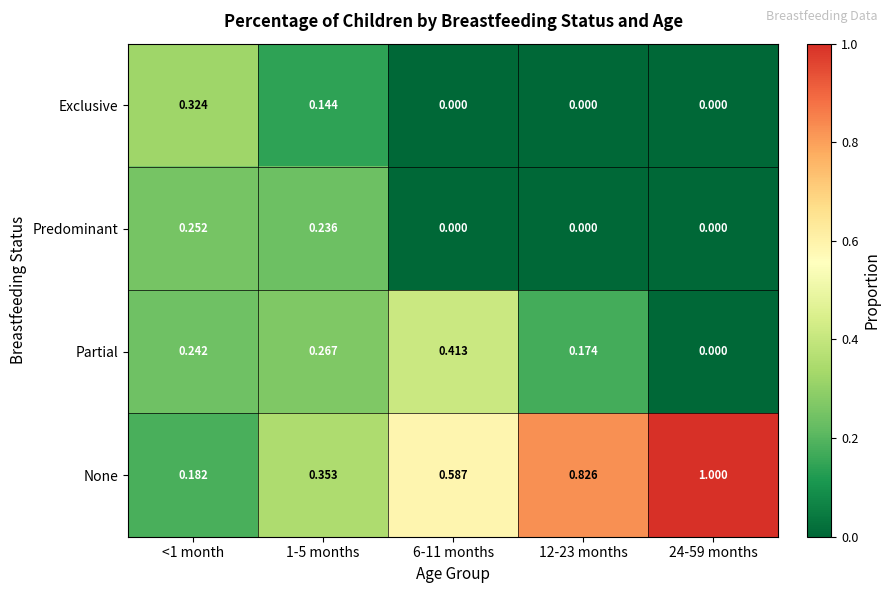

Which series changed the most between <1 month and 1-5 months?

Exclusive